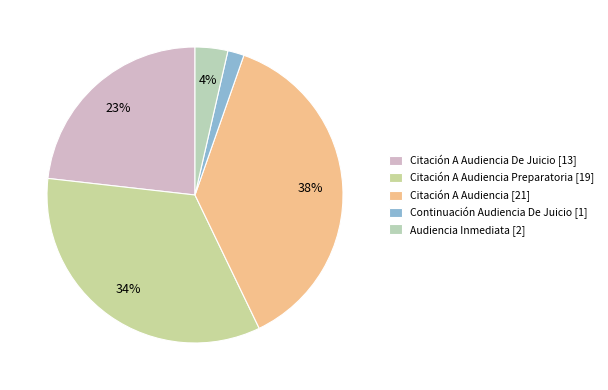

Count the number of slices in the pie.

5